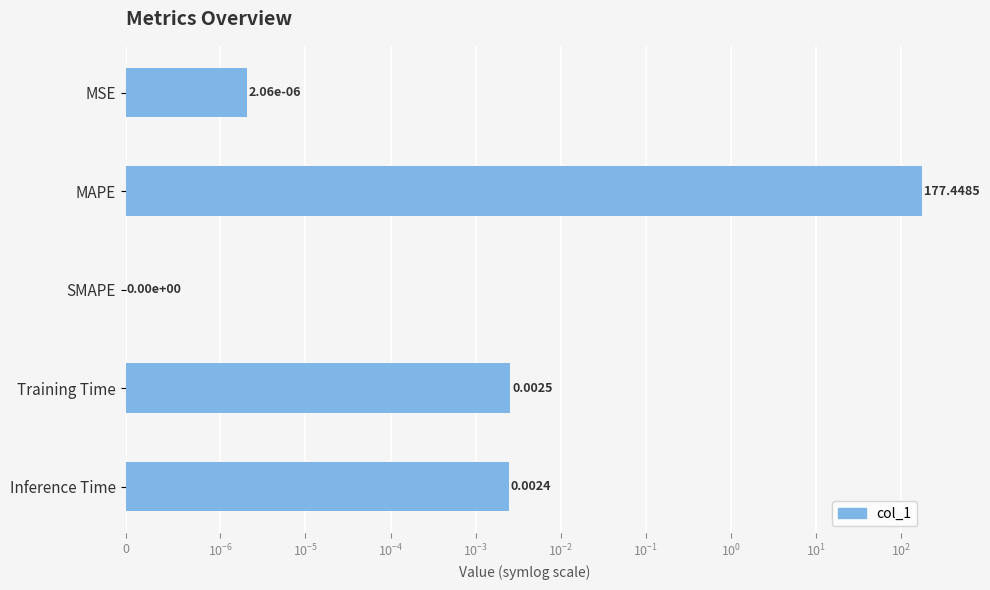

True or false: the data shows 0.0 at Training Time.

False